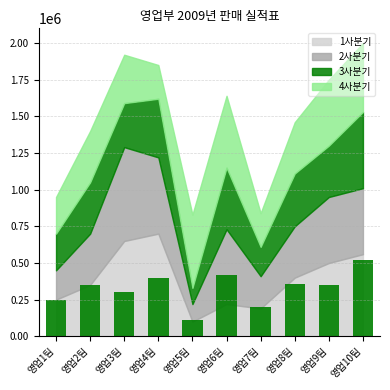

What is the difference between the maximum and second lowest values?

320000